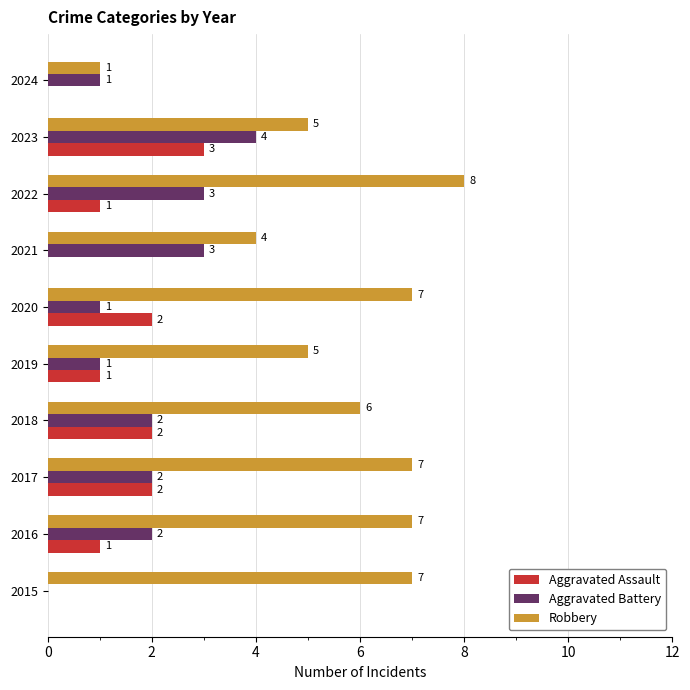

What are all the series names shown in the legend?

Aggravated Assault, Aggravated Battery, Robbery